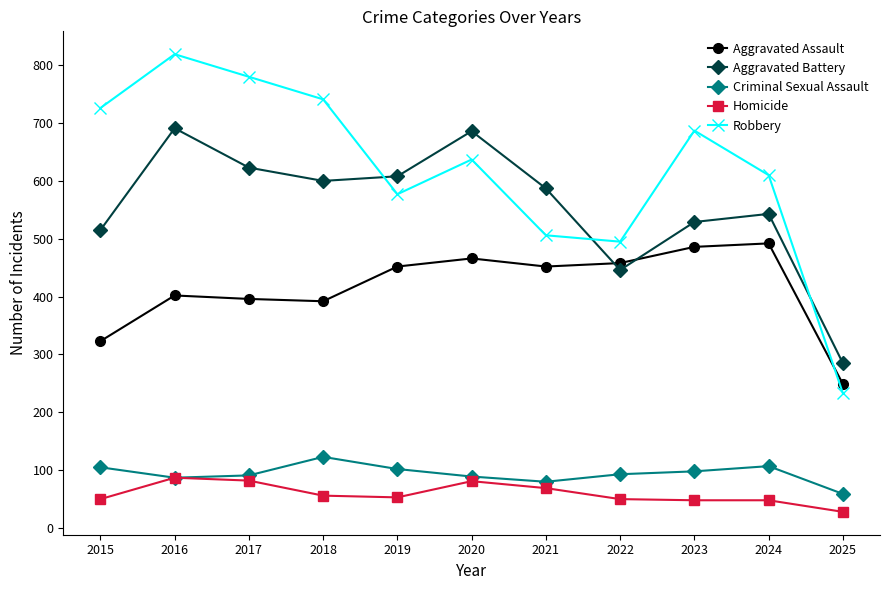

What is the maximum value for Aggravated Battery?

691